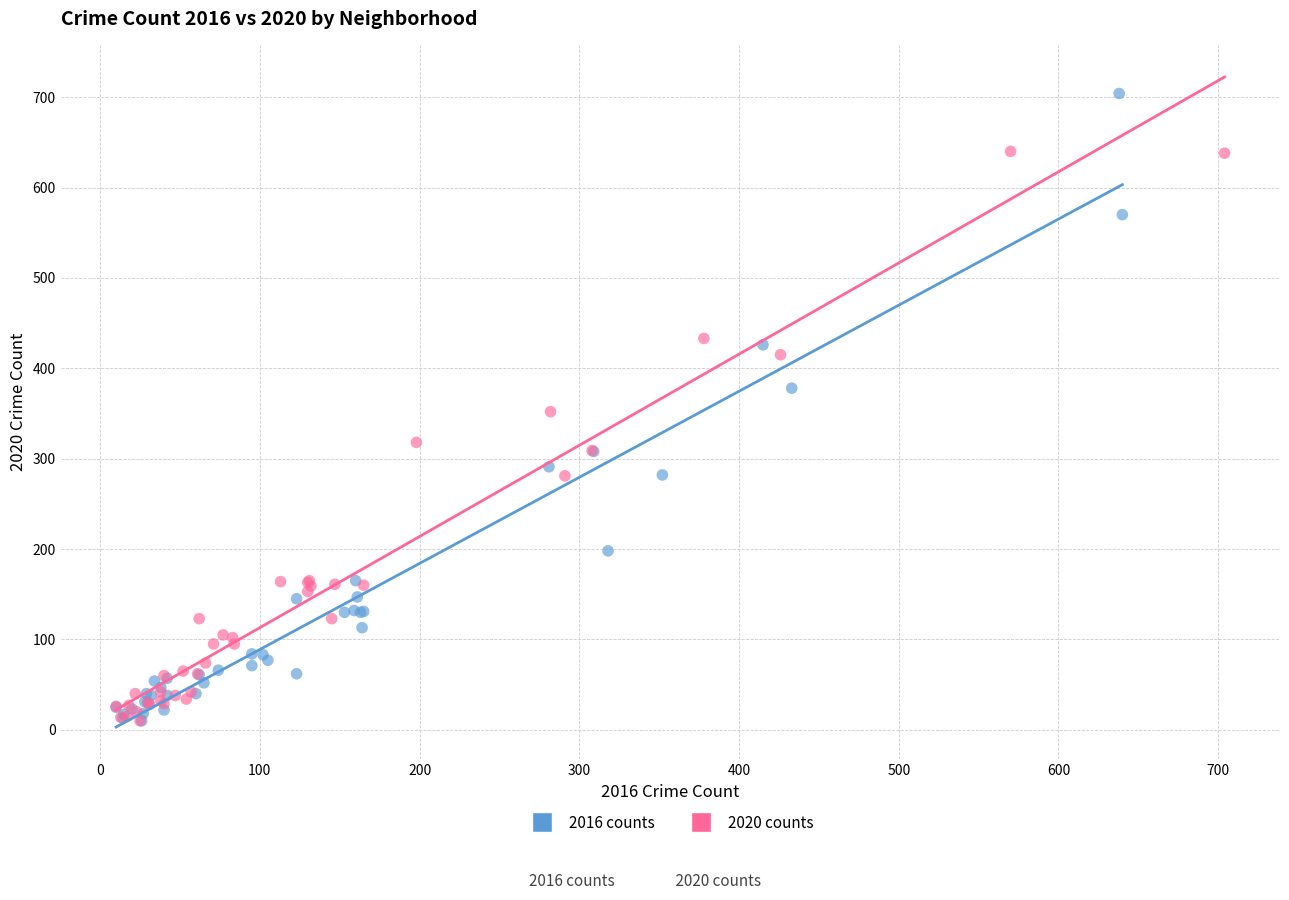

Which series has the widest spread of Y values?

2016 counts